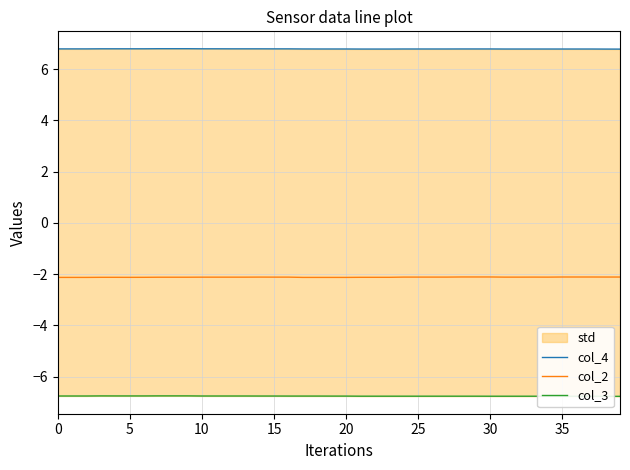

Is this an area chart (filled region under the line)?

No